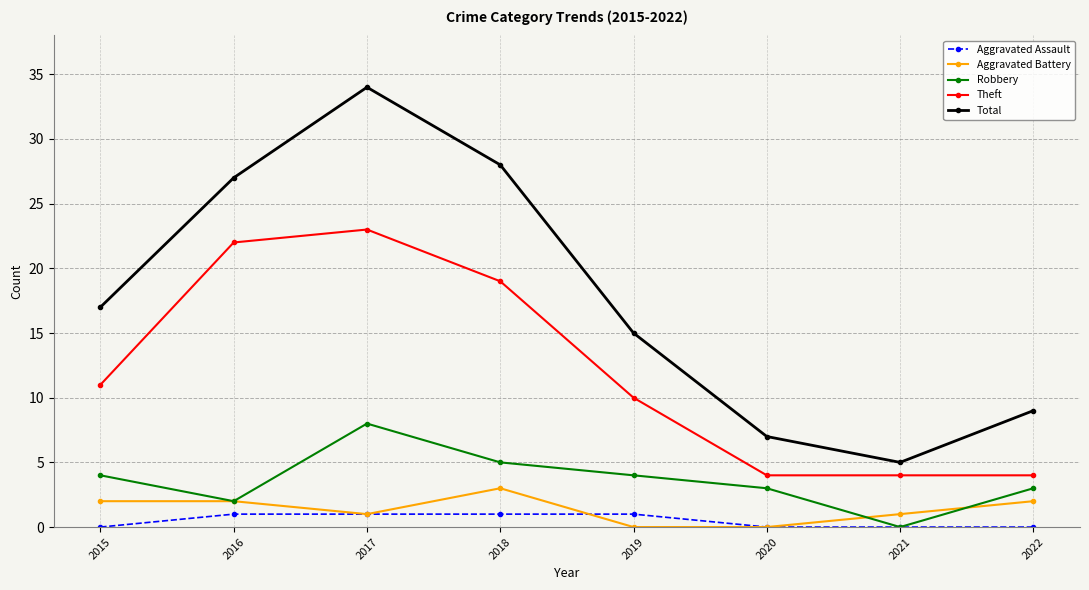

What is the highest value of the Aggravated Battery series?

3